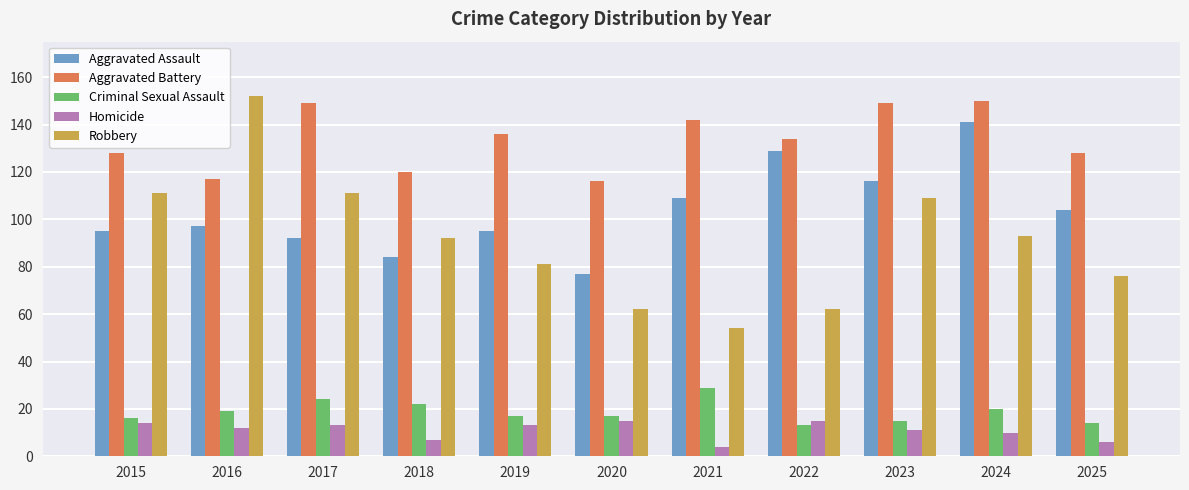

What is the average value of the Aggravated Battery series?

134